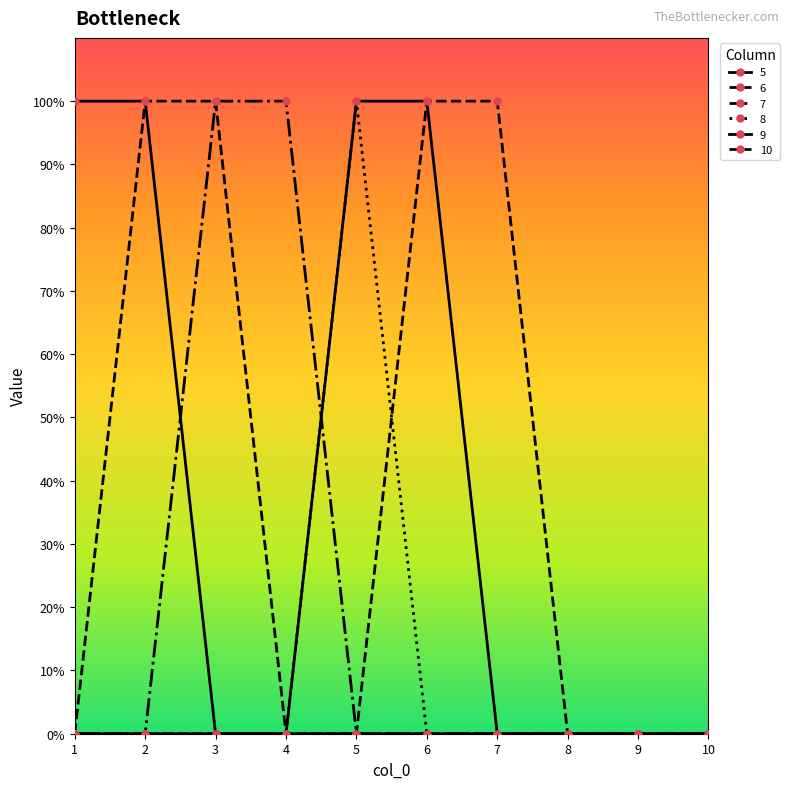

Is this an area chart (filled region under the line)?

No